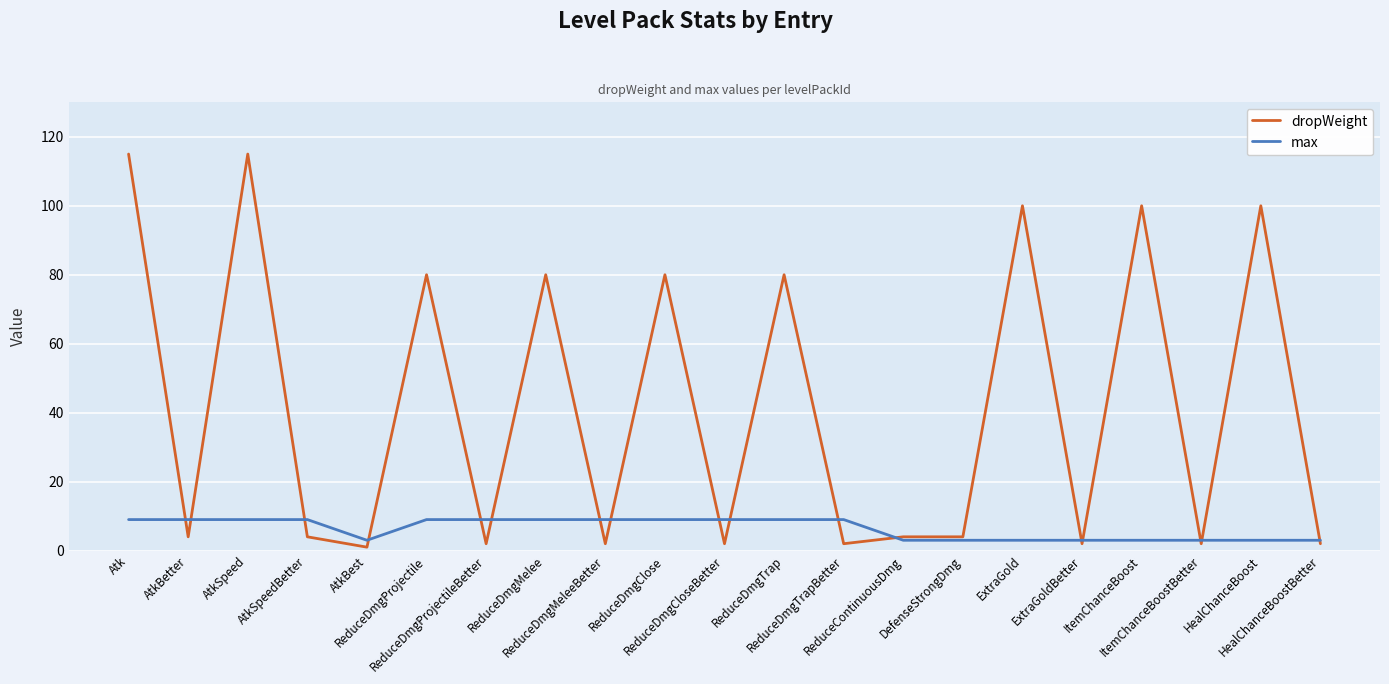

Which series has the largest total across all categories?

dropWeight